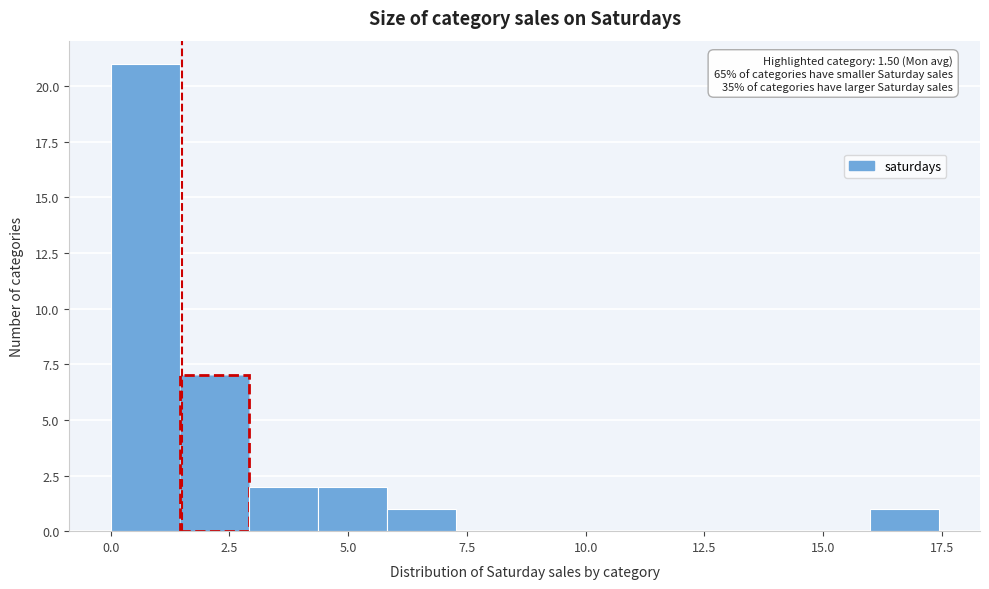

Read against the x-axis, roughly where is the centre of the tallest bar?

0.5